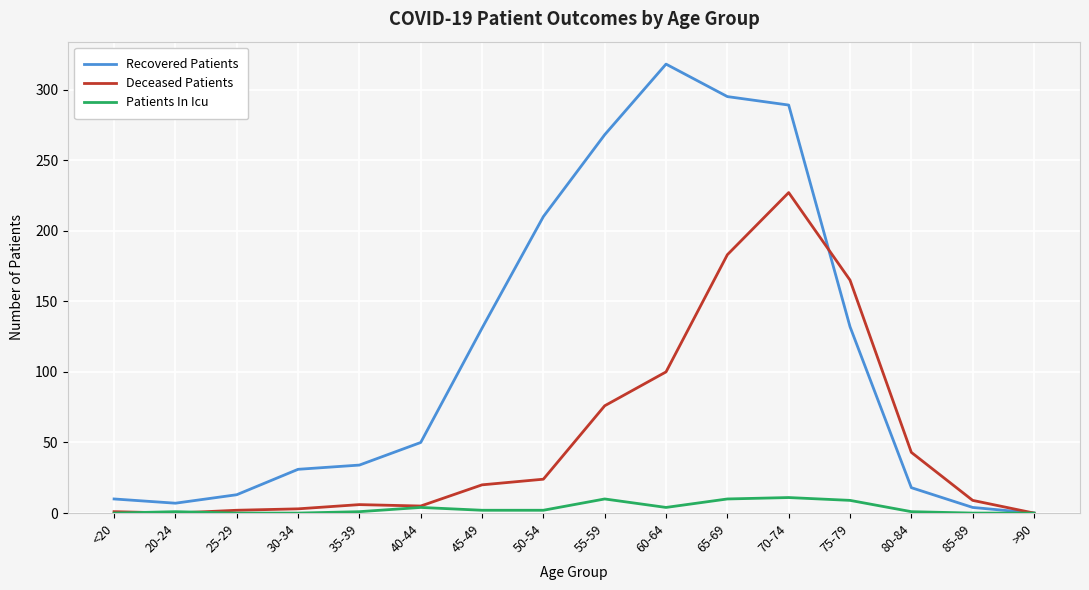

Which series has the largest total across all categories?

Recovered Patients